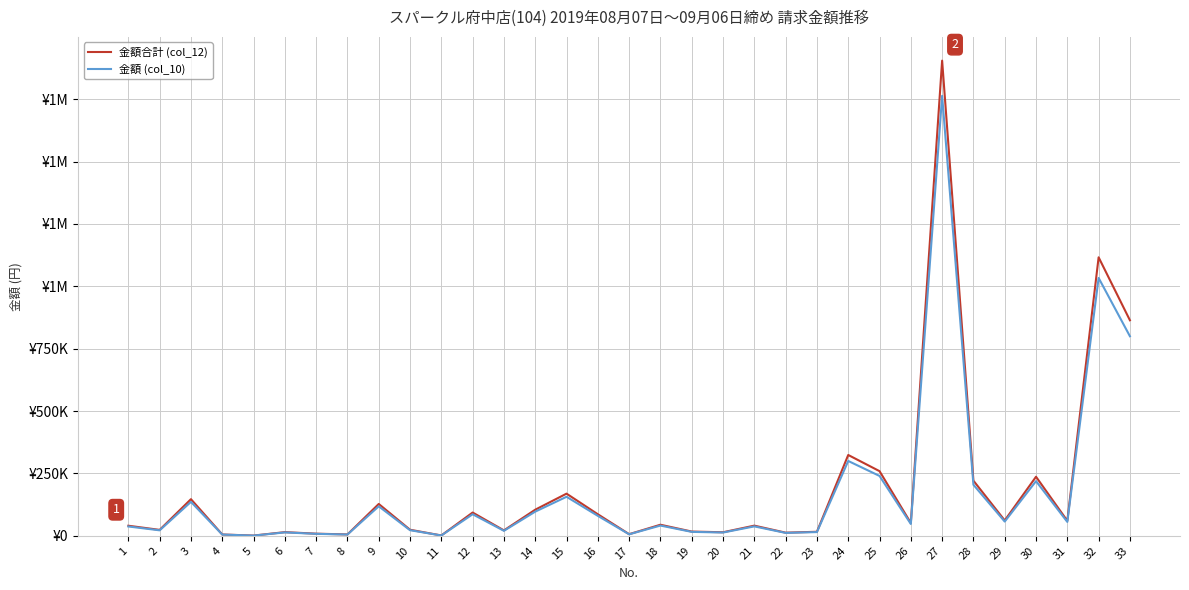

Does the chart have visible grid lines?

Yes